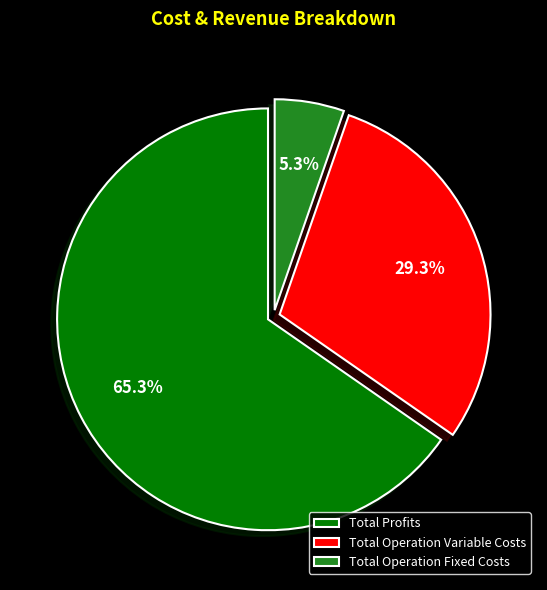

Which category accounts for the majority?

Total Profits